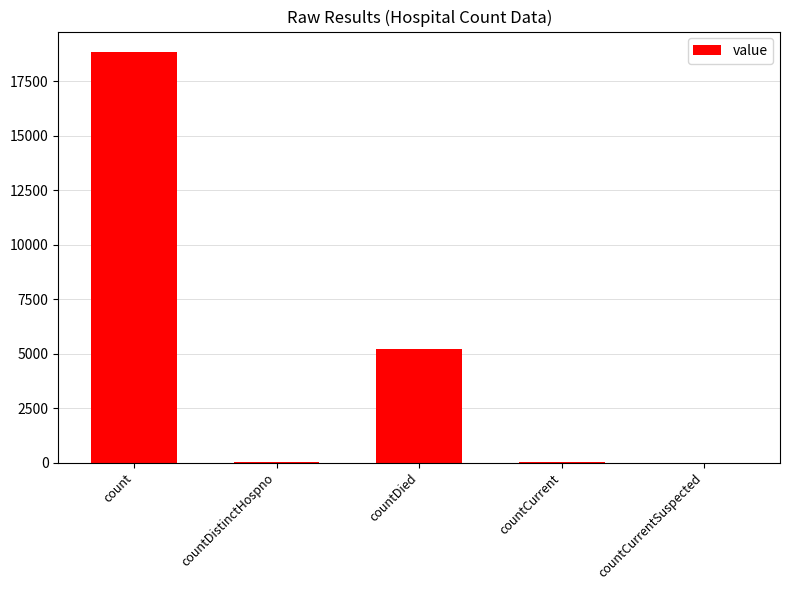

Where is the data nearest to the value 9416?

countDied